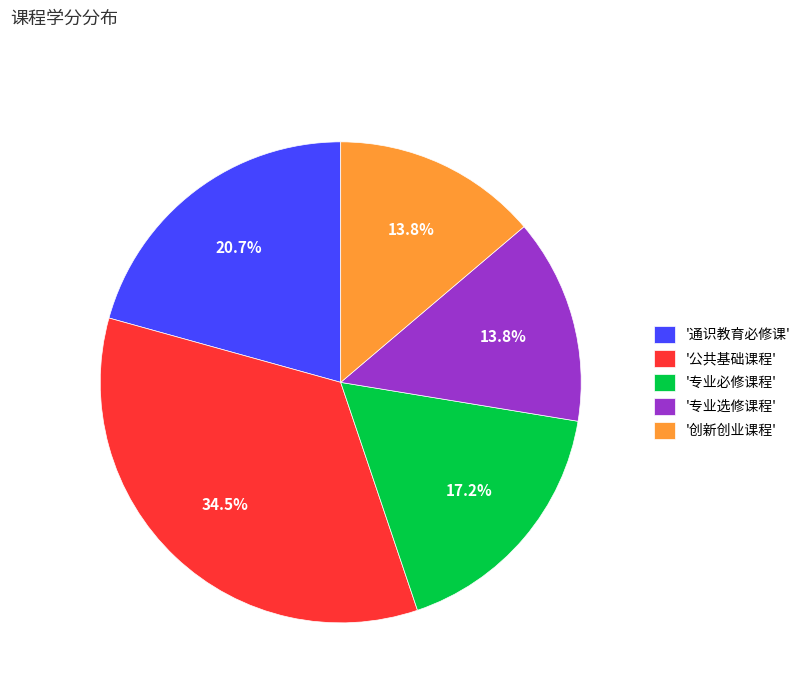

Do '专业选修课程' and '专业必修课程' together represent more than half of the pie?

No